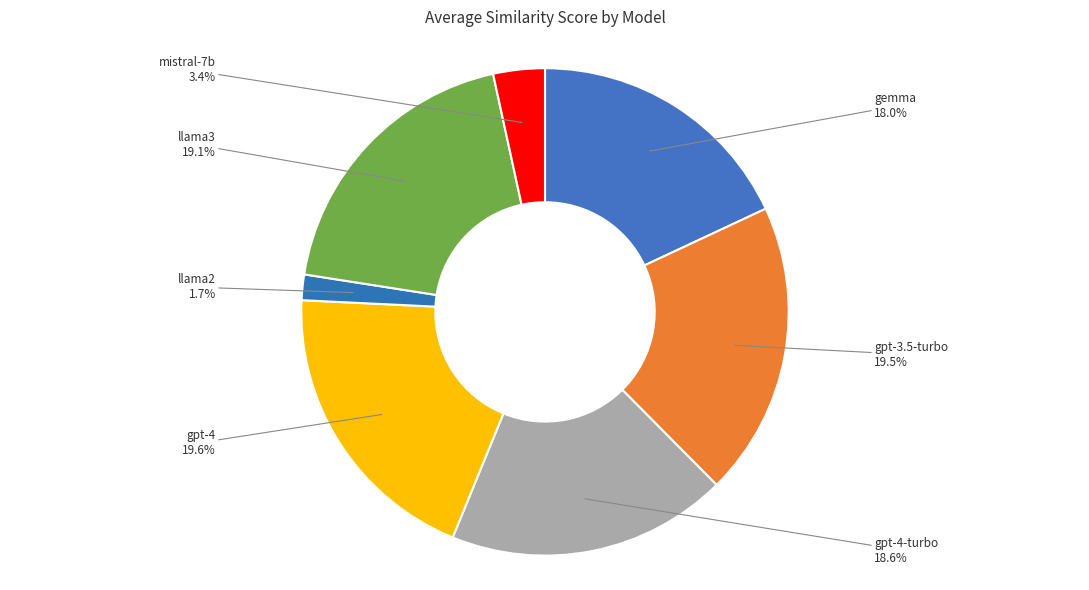

How many segments does this pie chart have?

7